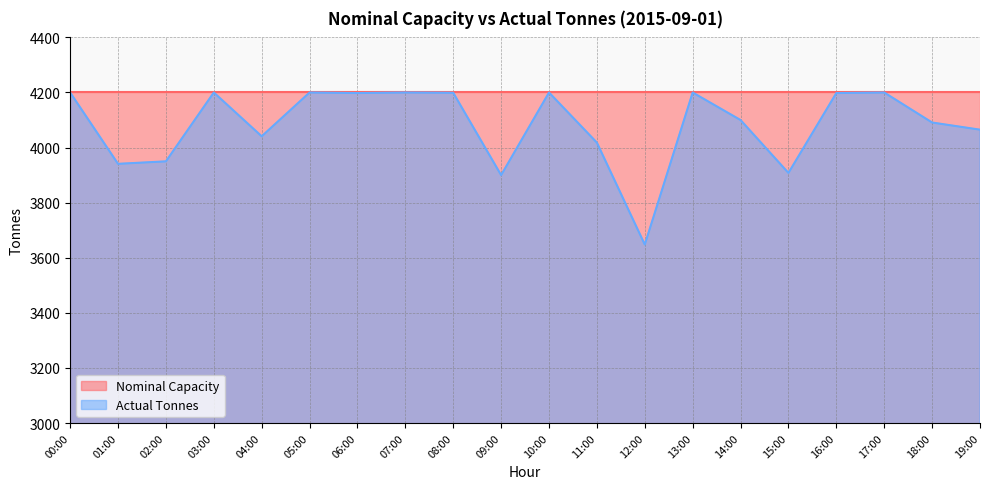

What is the sum of all values?

81657